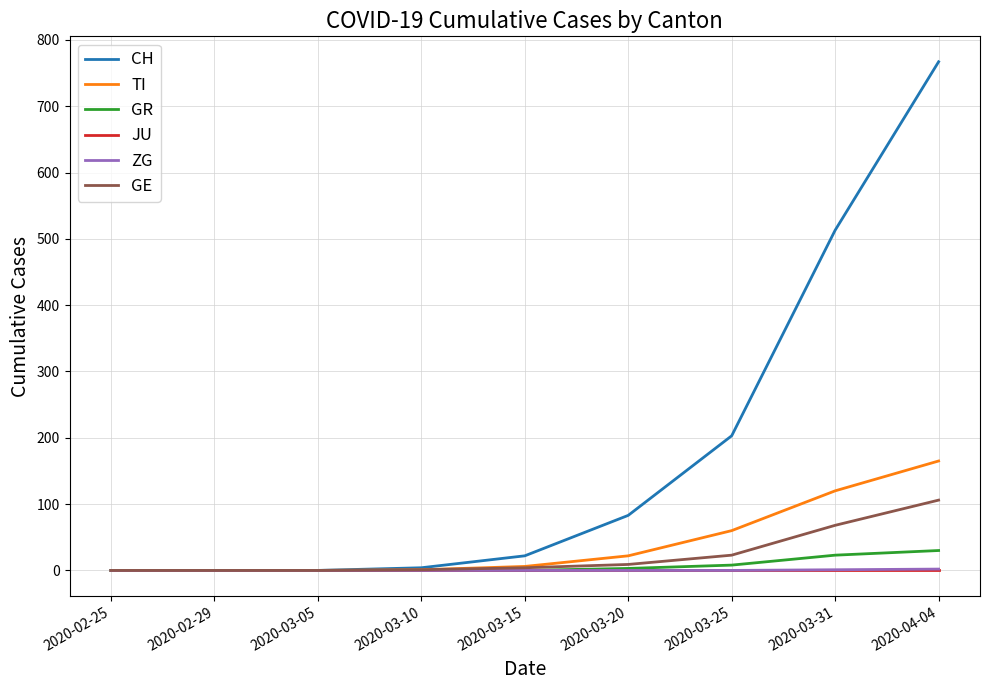

At which label does TI reach its peak?

2020-04-04